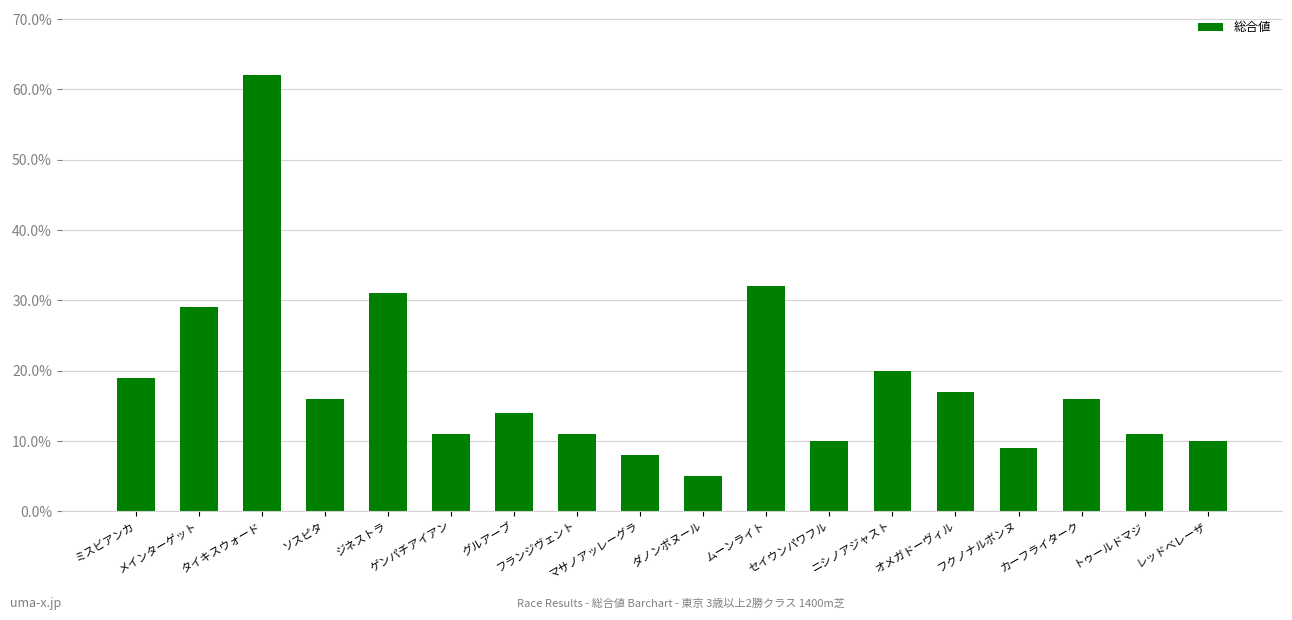

True or false: the data shows 8 at マサノアッレーグラ.

True